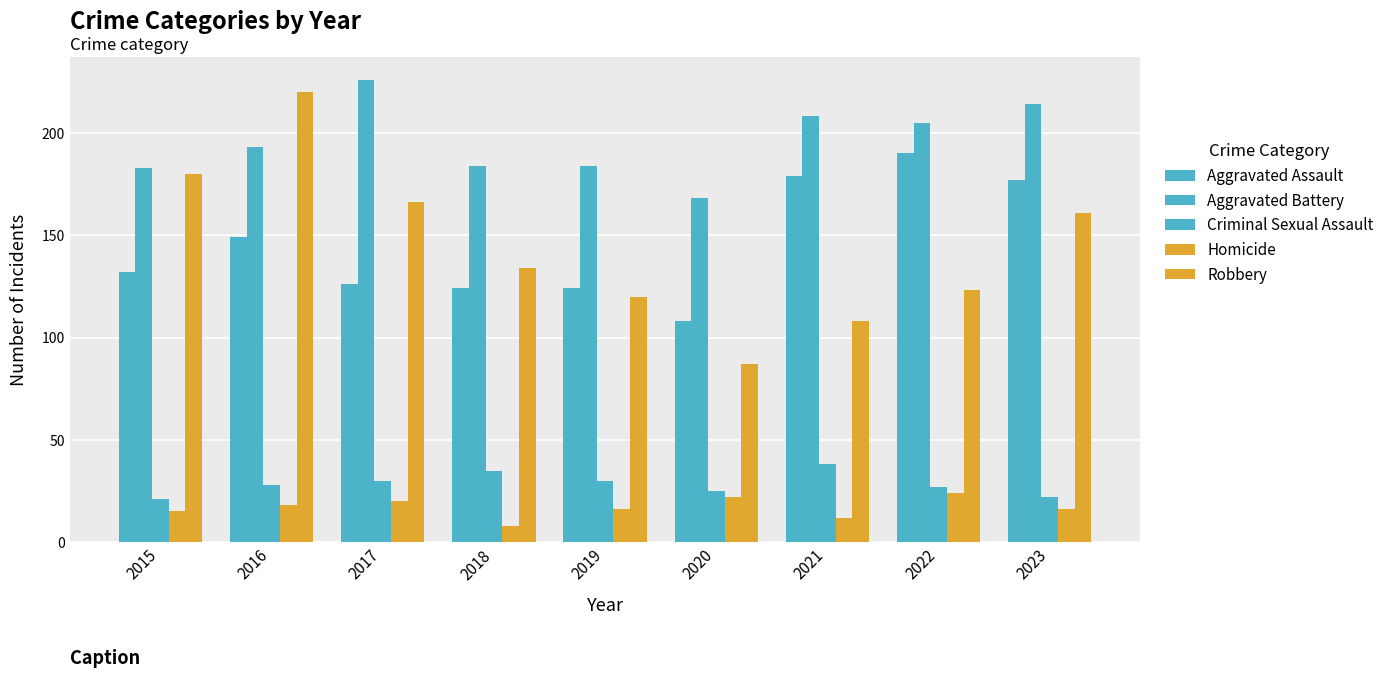

Reading left to right, what are all the values shown in this chart?

Aggravated Assault: 132	149	126	124	124	108	179	190	177
Aggravated Battery: 183	193	226	184	184	168	208	205	214
Criminal Sexual Assault: 21	28	30	35	30	25	38	27	22
Homicide: 15	18	20	8	16	22	12	24	16
Robbery: 180	220	166	134	120	87	108	123	161